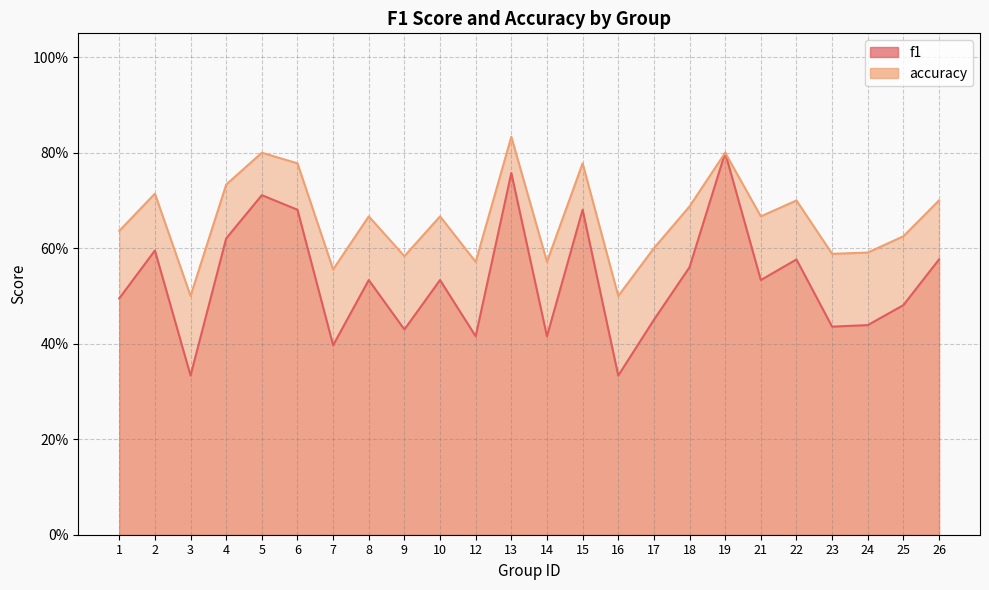

In accuracy, how many points are lower than both neighbors (excluding endpoints)?

8